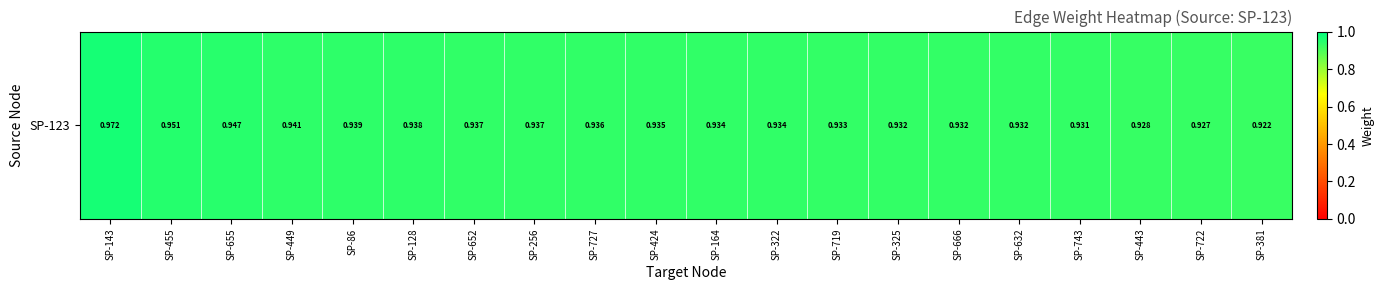

Reading left to right, what are all the values shown in this chart?

1.0	1.0	0.9	0.9	0.9	0.9	0.9	0.9	0.9	0.9	0.9	0.9	0.9	0.9	0.9	0.9	0.9	0.9	0.9	0.9